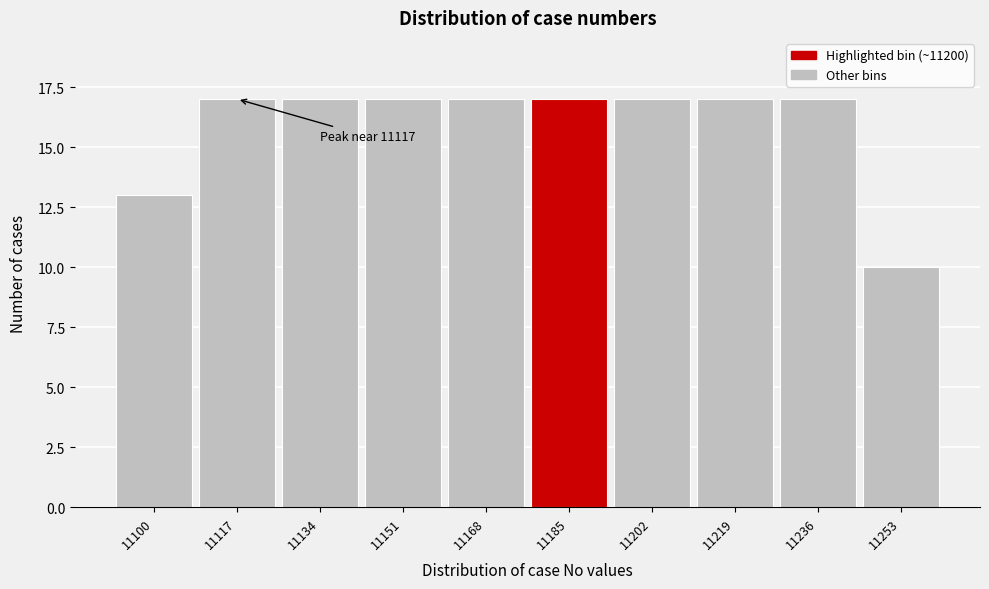

Reading left to right, transcribe all the data shown in this chart.

13	17	17	17	17	17	17	17	17	10